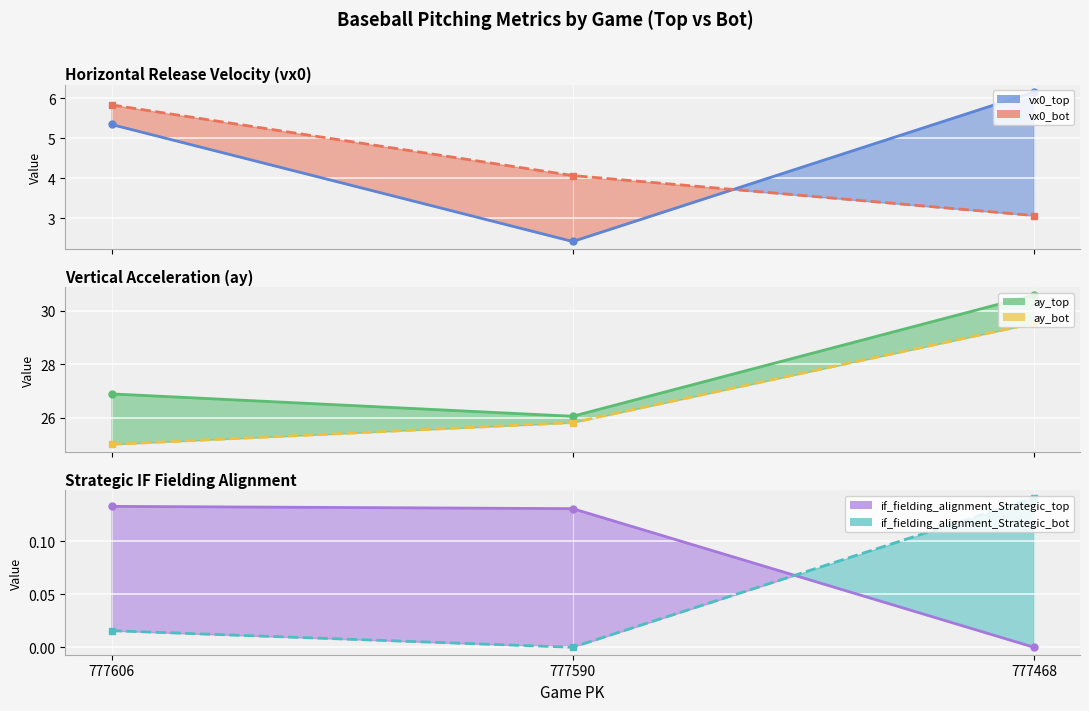

What is the average value of the ay_top line series?

27.8